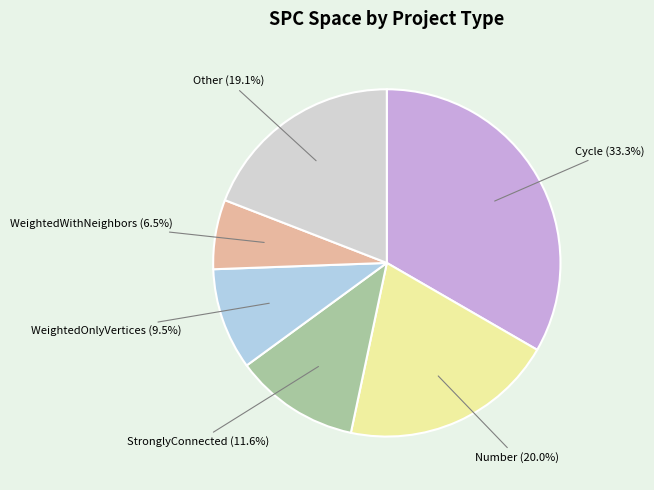

Is there a majority slice in this chart?

No